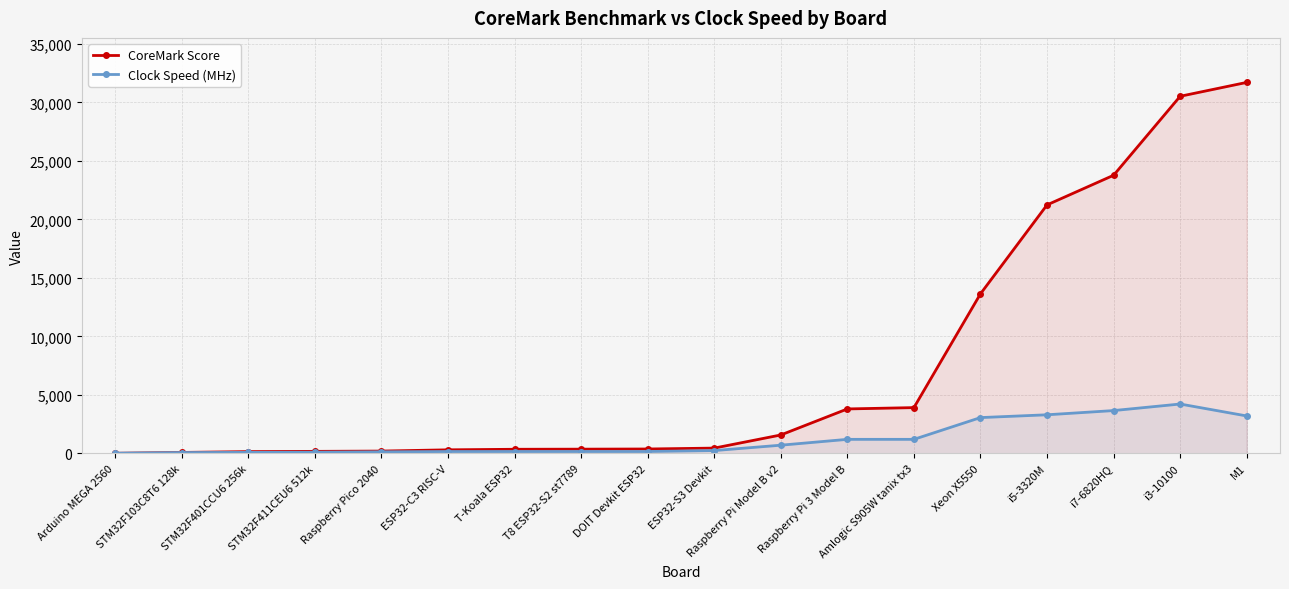

How many values in the CoreMark Score series are below 451?

9